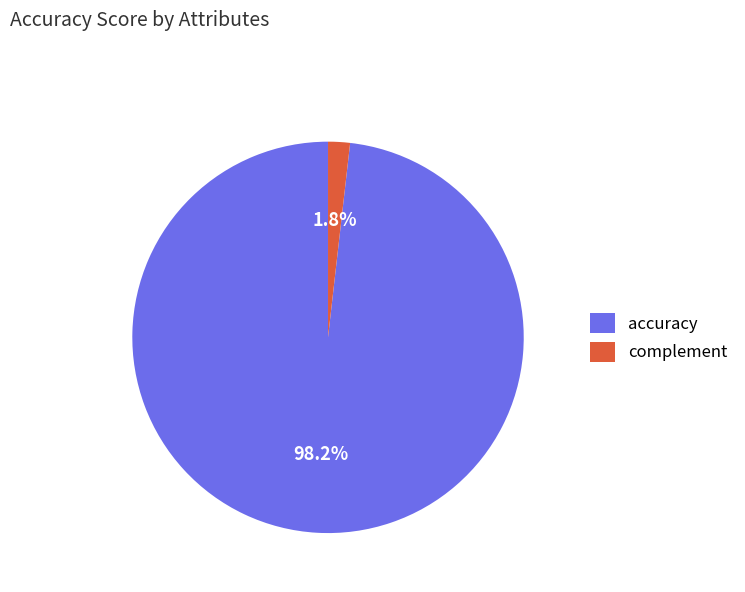

What is the majority slice?

accuracy